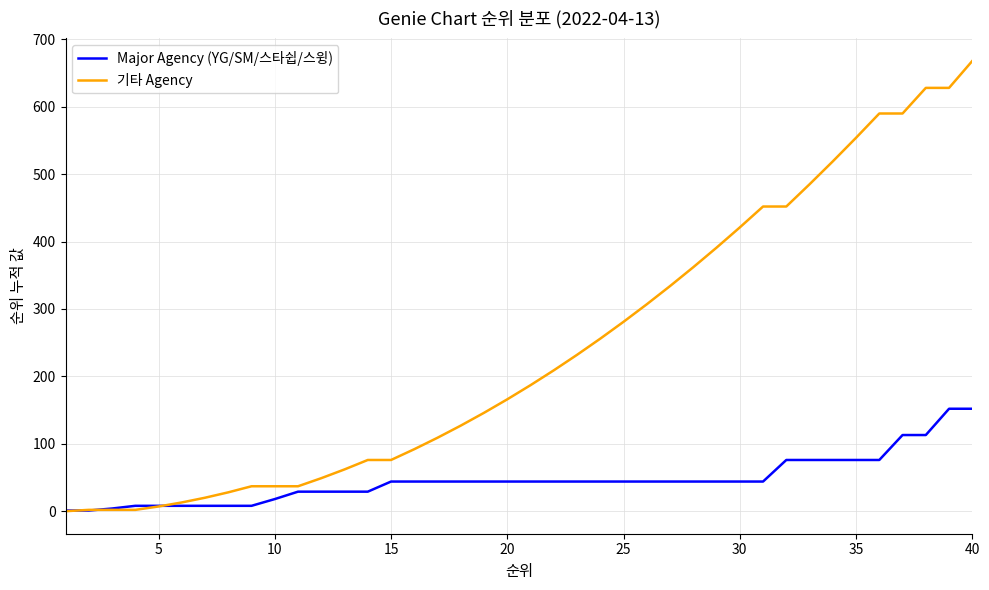

Which series has the largest total across all categories?

기타 Agency